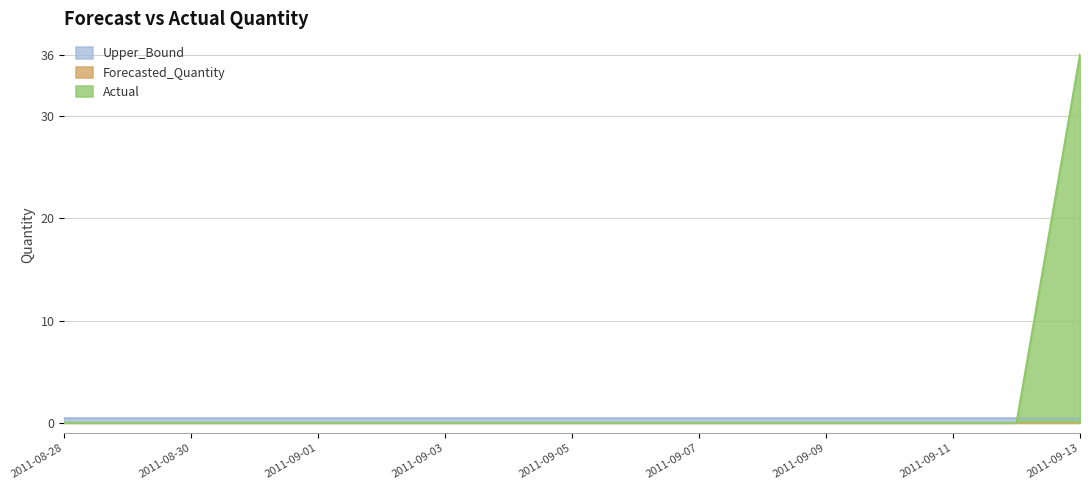

Reading left to right, what are all the values shown in this chart?

Actual: 0.0	0.0	0.0	0.0	0.0	0.0	0.0	0.0	0.0	0.0	0.0	0.0	0.0	0.0	0.0	0.0	36.0
Forecasted_Quantity: 0.0	0.0	0.0	0.0	0.0	0.0	0.0	0.0	0.0	0.0	0.0	0.0	0.0	0.0	0.0	0.0	0.0
Upper_Bound: 0.5	0.5	0.5	0.5	0.5	0.5	0.5	0.5	0.5	0.5	0.5	0.5	0.5	0.5	0.5	0.5	0.5